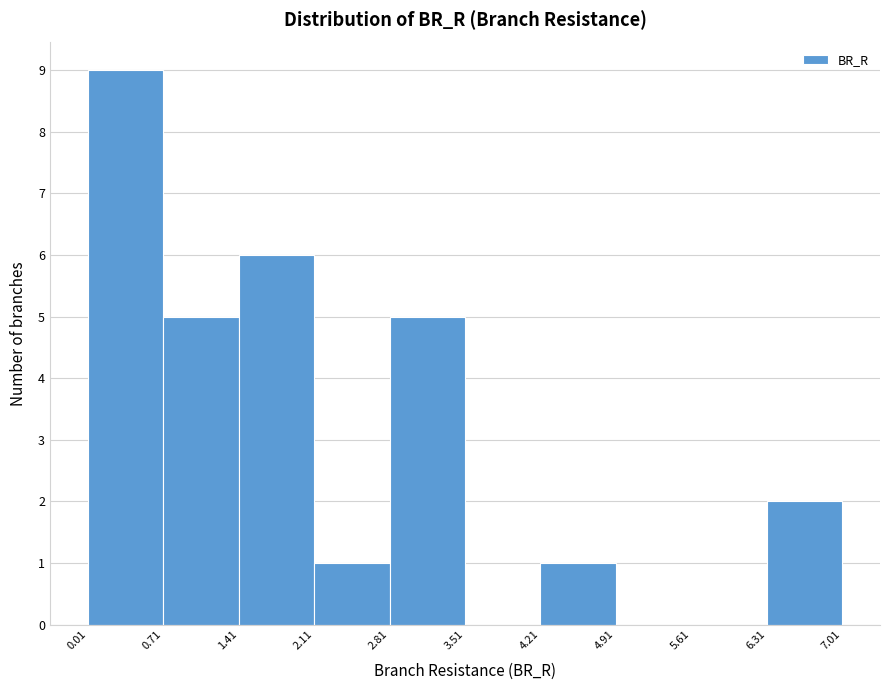

Reading left to right, list every bar in this chart as the range it spans on the x-axis followed by its height. Neither the bar edges nor the heights are printed on the chart, so give them approximately, as read against the axes.

0.0 to 0.7: 9
0.7 to 1.4: 5
1.4 to 2.1: 6
2.1 to 2.8: 1
2.8 to 3.5: 5
3.5 to 4.2: 0
4.2 to 4.9: 1
4.9 to 5.6: 0
5.6 to 6.3: 0
6.3 to 7.0: 2